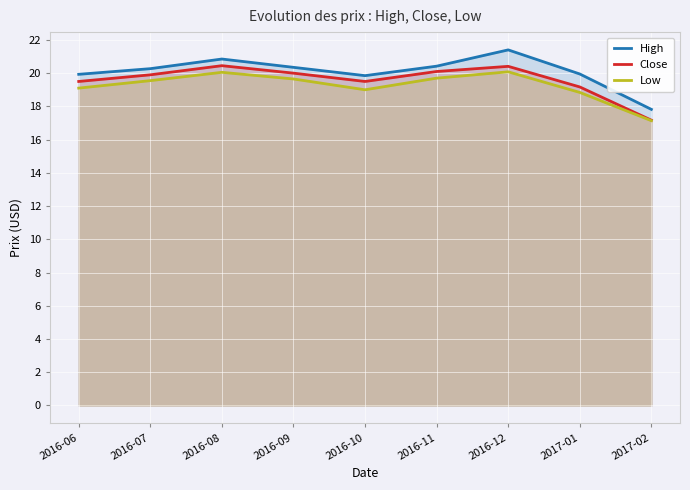

Which series has the largest range (max minus min)?

High